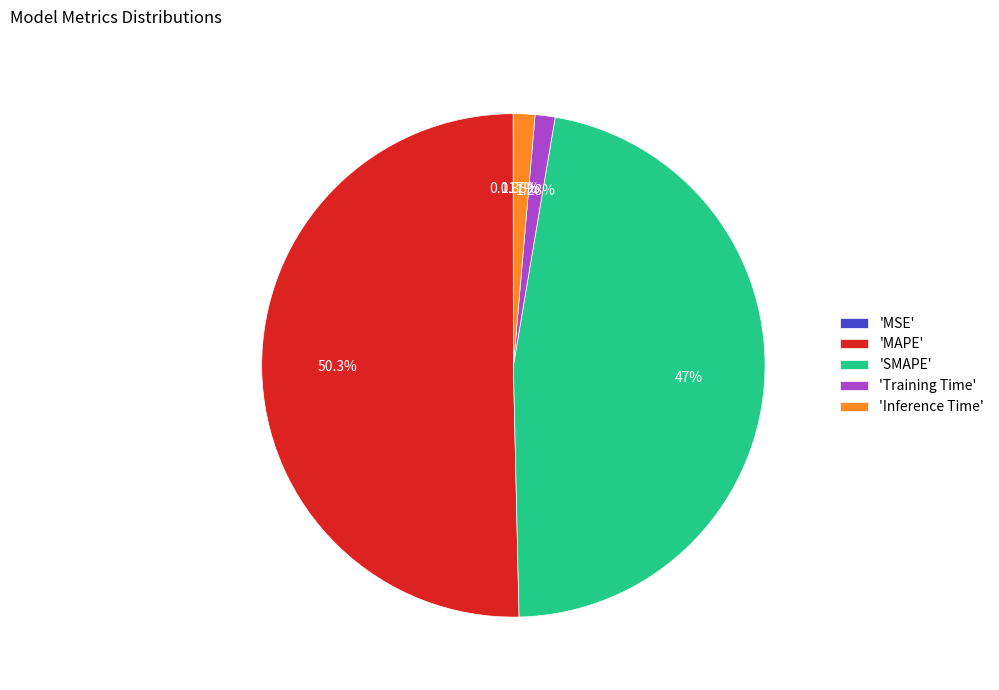

Combined, do 'Training Time' and 'SMAPE' account for over 50%?

No